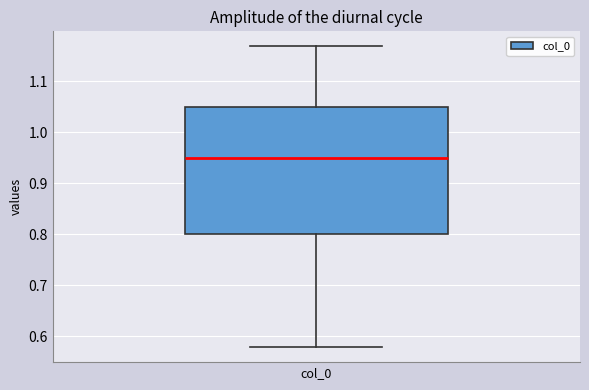

Read this box plot against the y-axis: the position of the median line, the range covered by the box, and the ends of both whiskers. The values are not printed on the chart, so give them approximately, as read against the axis.

median 0.95, box 0.80 to 1.05, whiskers 0.58 to 1.17